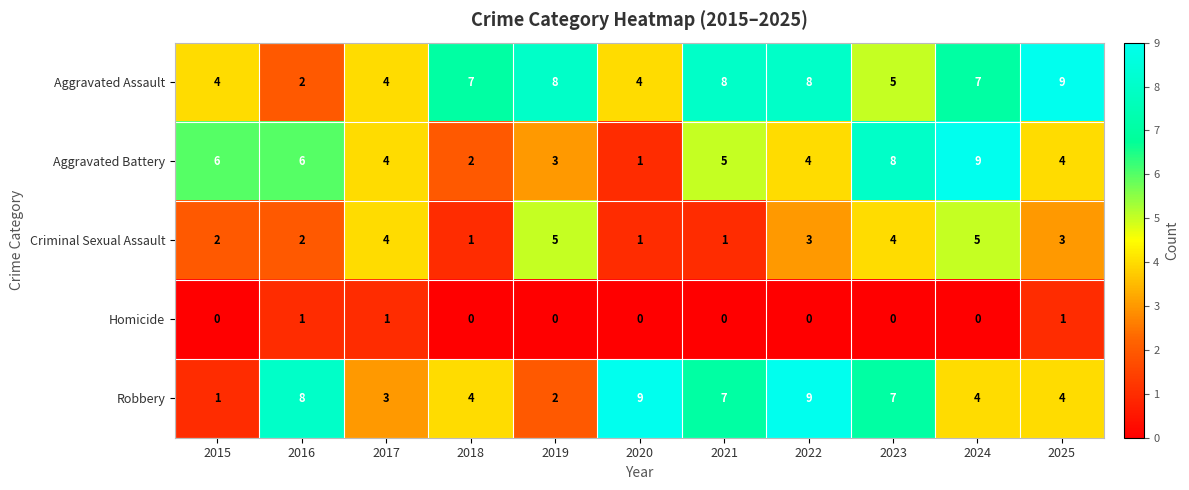

What is the highest value of the Robbery series?

9